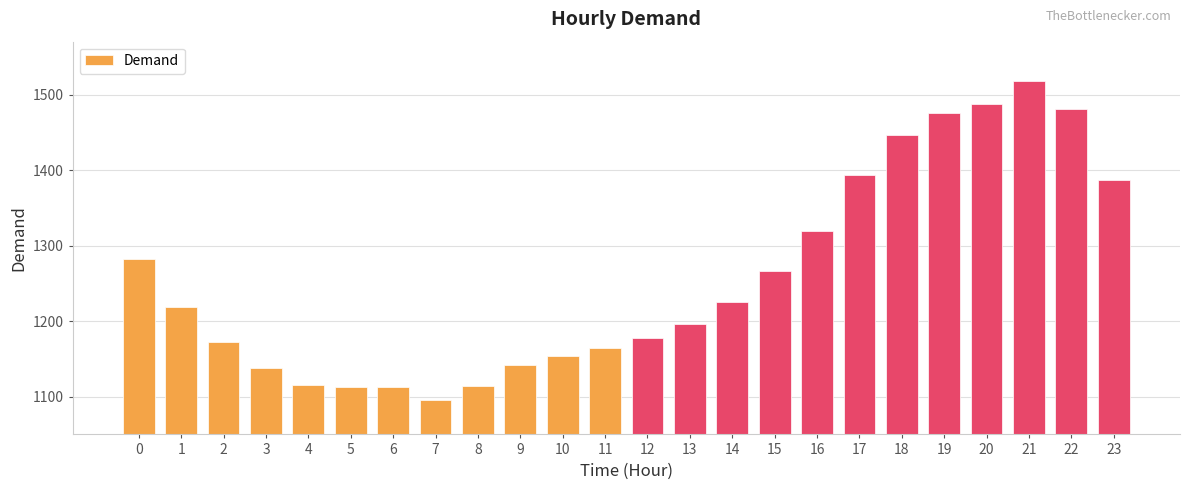

What is the value of the 13th bar from the left?

1177.4